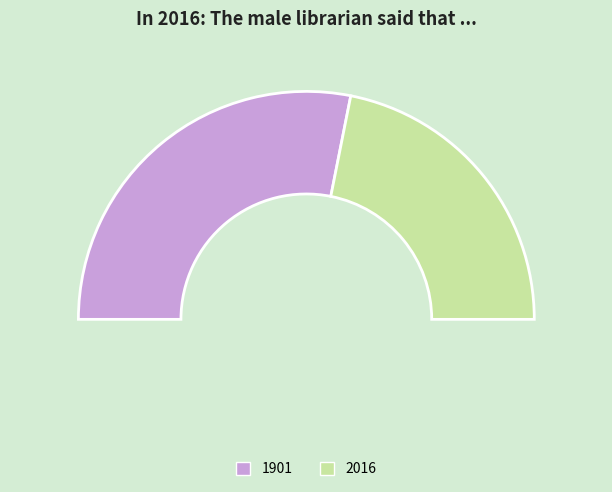

True or false: 2016 accounts for 44% of the total.

True